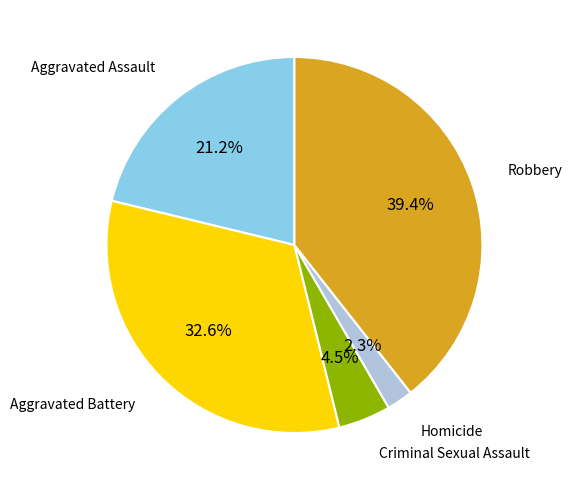

Is Aggravated Assault the majority of the pie?

No